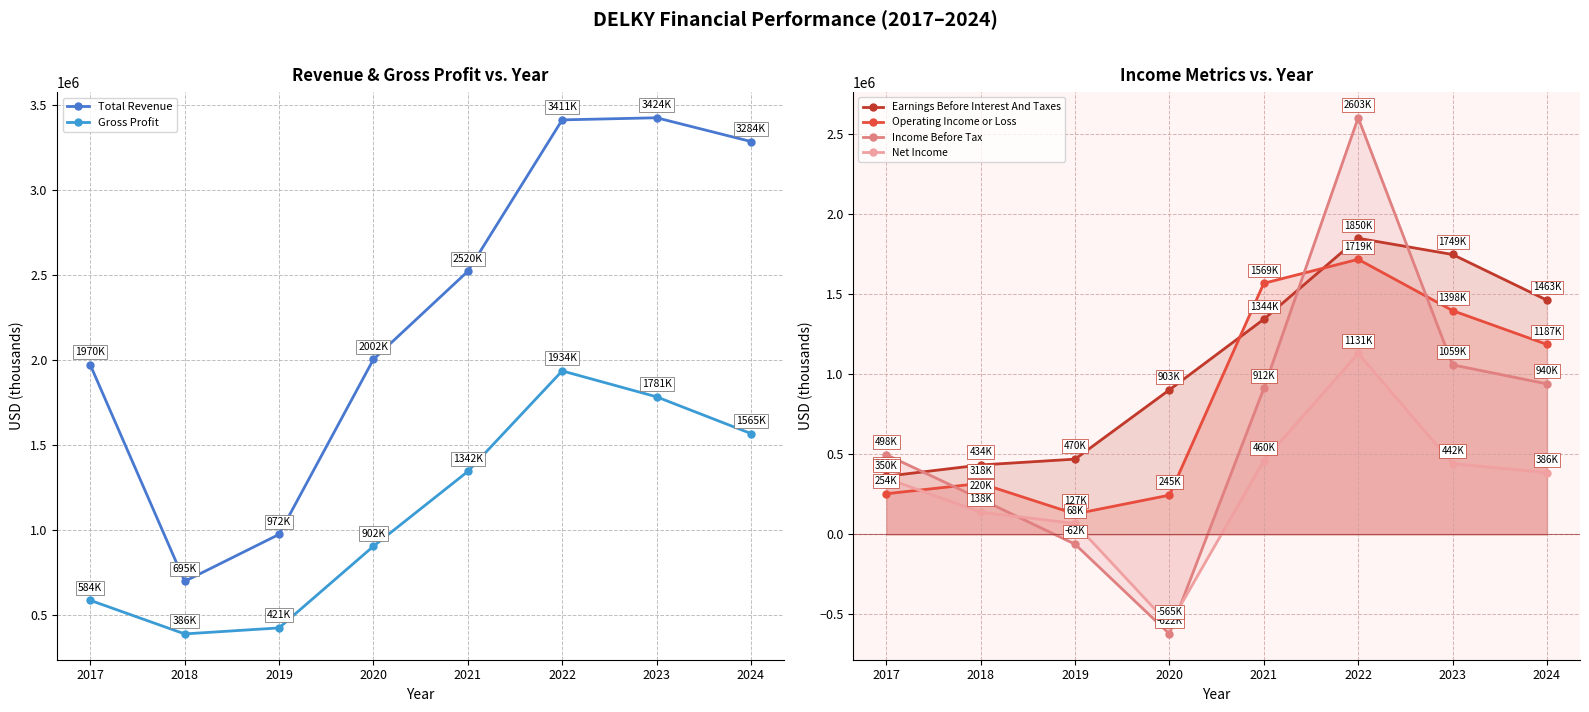

At which category is the sum across all series the highest?

2022